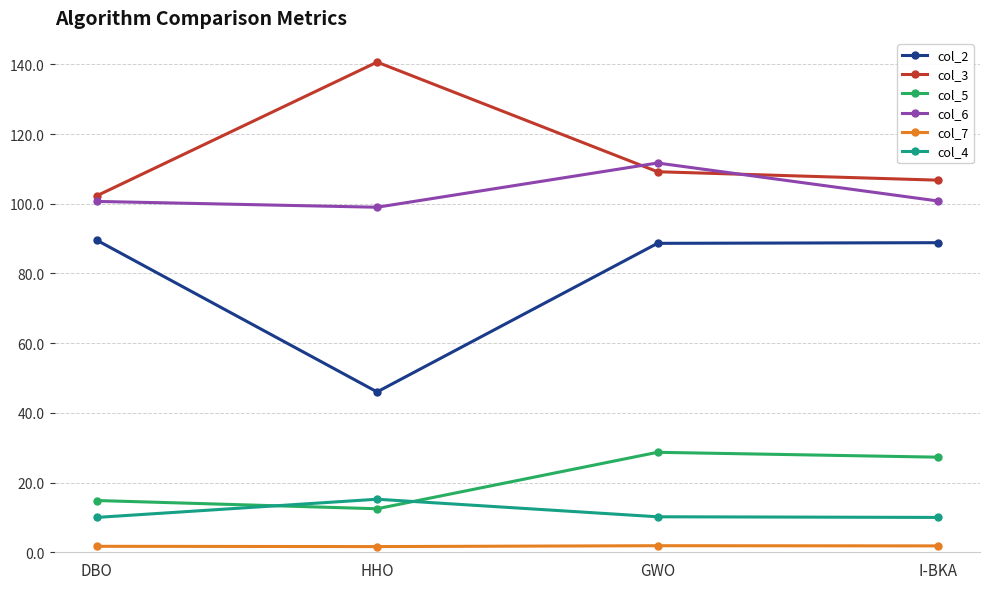

What is the minimum value for col_4?

10.0